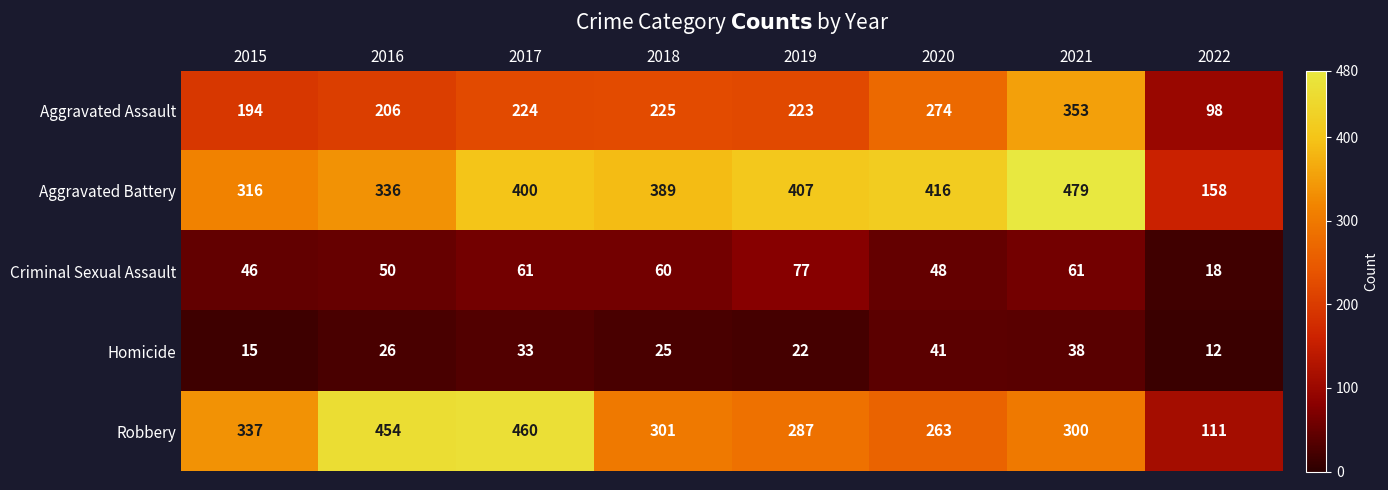

Rank the series by their maximum value, from highest to lowest.

Aggravated Battery, Robbery, Aggravated Assault, Criminal Sexual Assault, Homicide